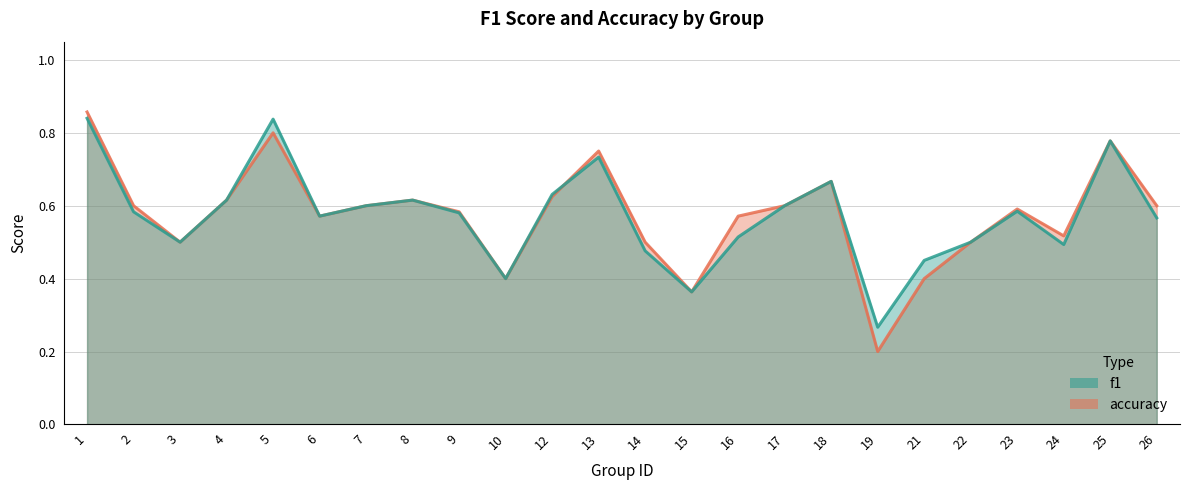

Rank the series by their maximum value, from lowest to highest.

f1, accuracy